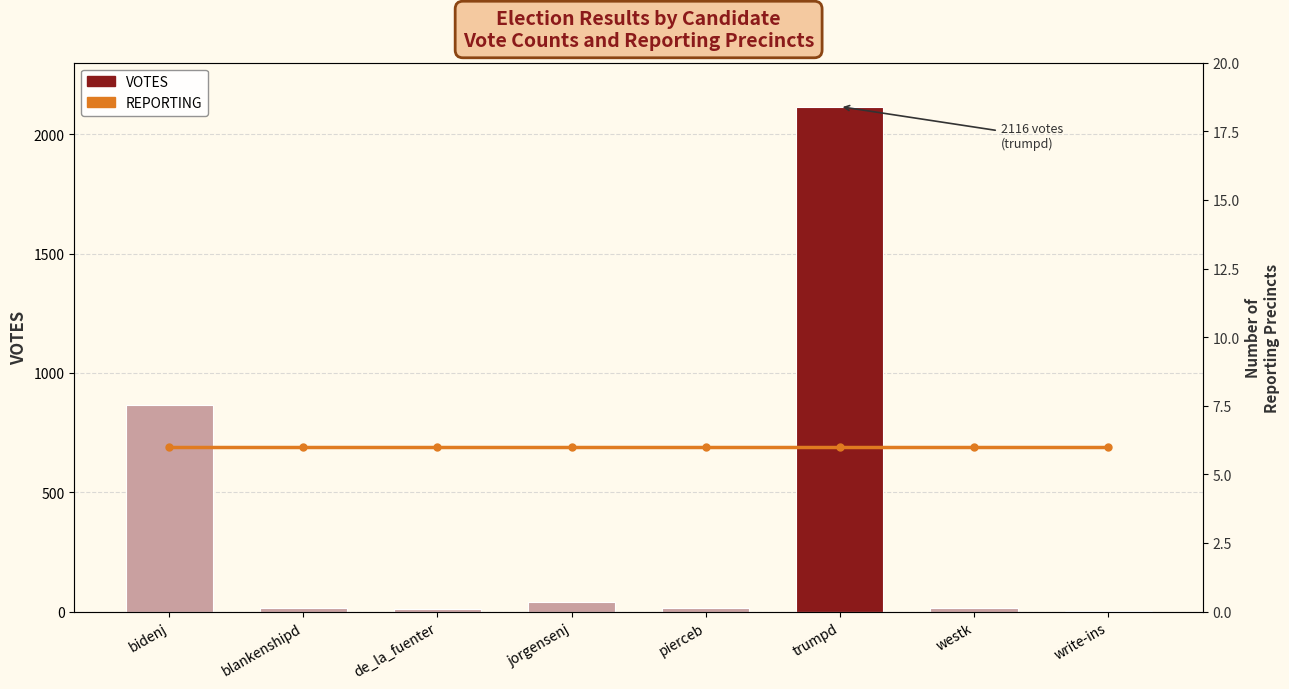

Is the value of VOTES at de_la_fuenter greater than the value of REPORTING at write-ins?

Yes